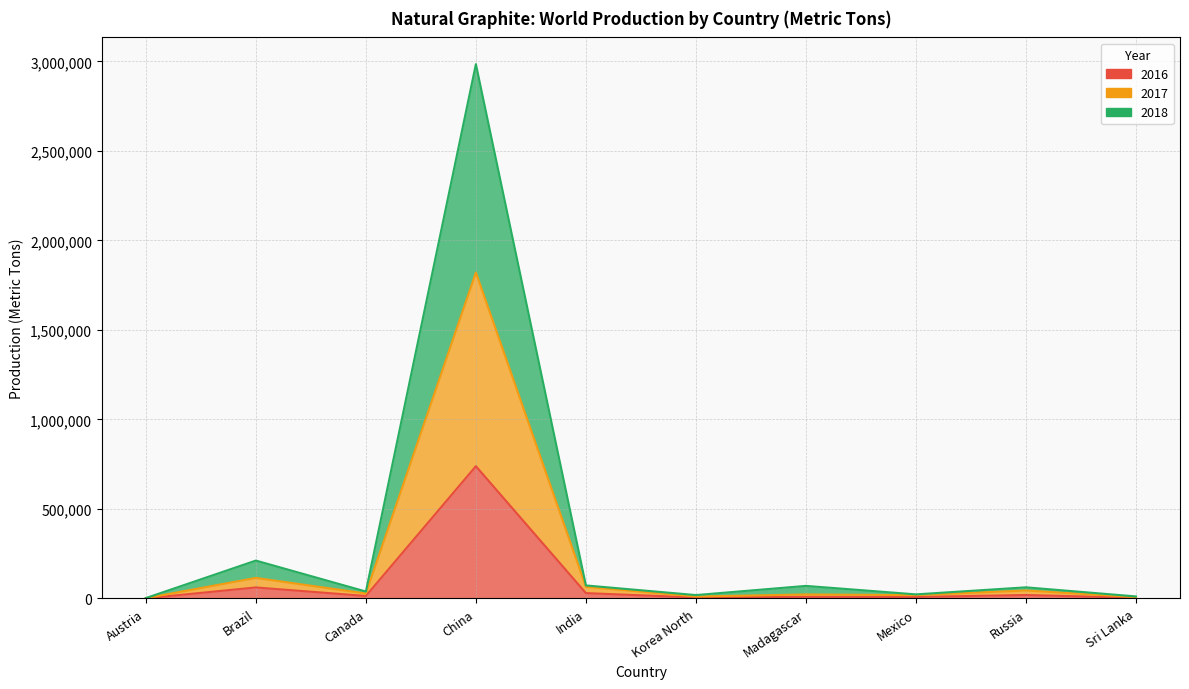

How many data points in 2017 are above 28000?

4